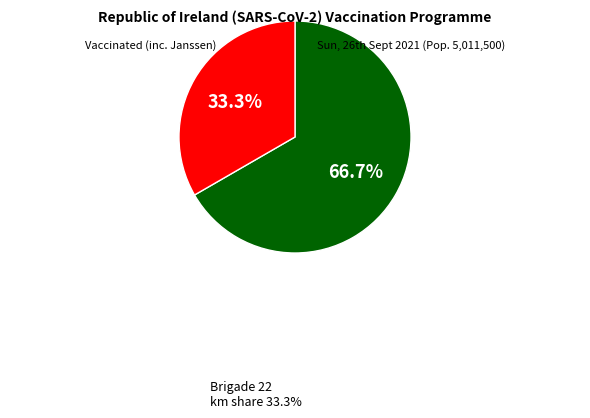

Count the number of slices in the pie.

2